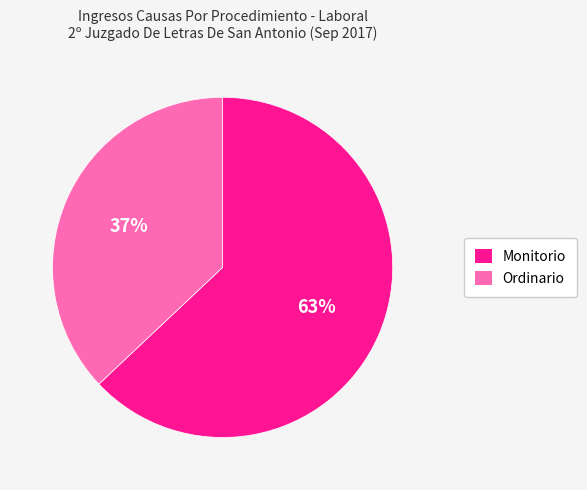

Rank the categories by value from highest to lowest.

Monitorio, Ordinario